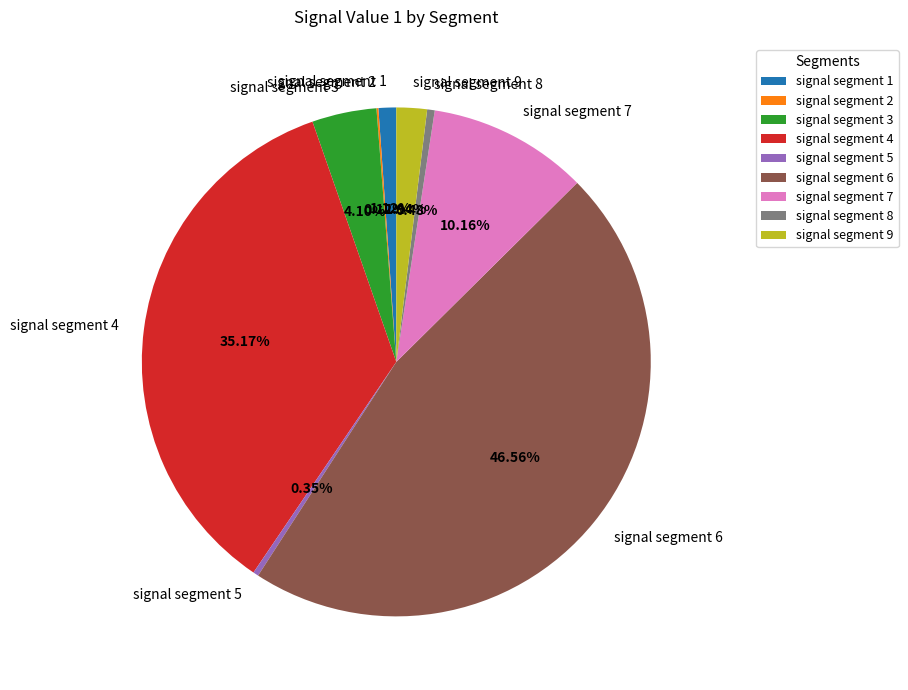

Combined, do signal segment 9 and signal segment 3 account for over 50%?

No